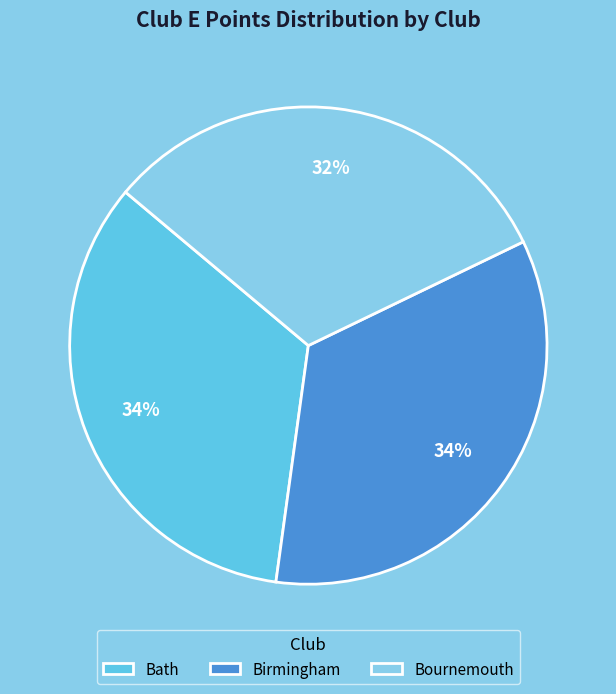

What percentage is the Bournemouth slice, to the nearest percent?

32%